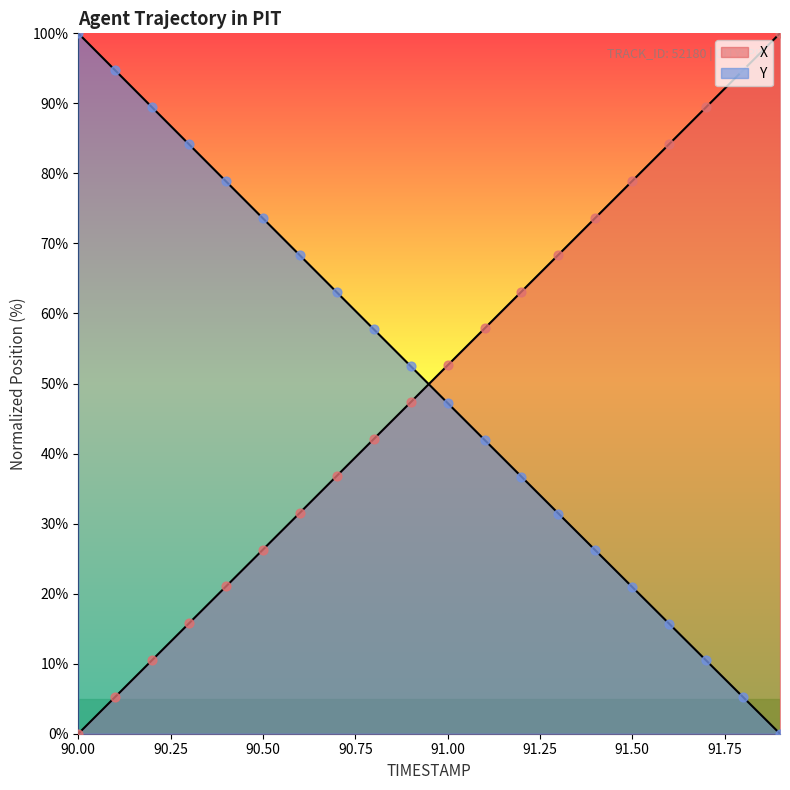

Which series has the largest Y range (max minus min)?

X